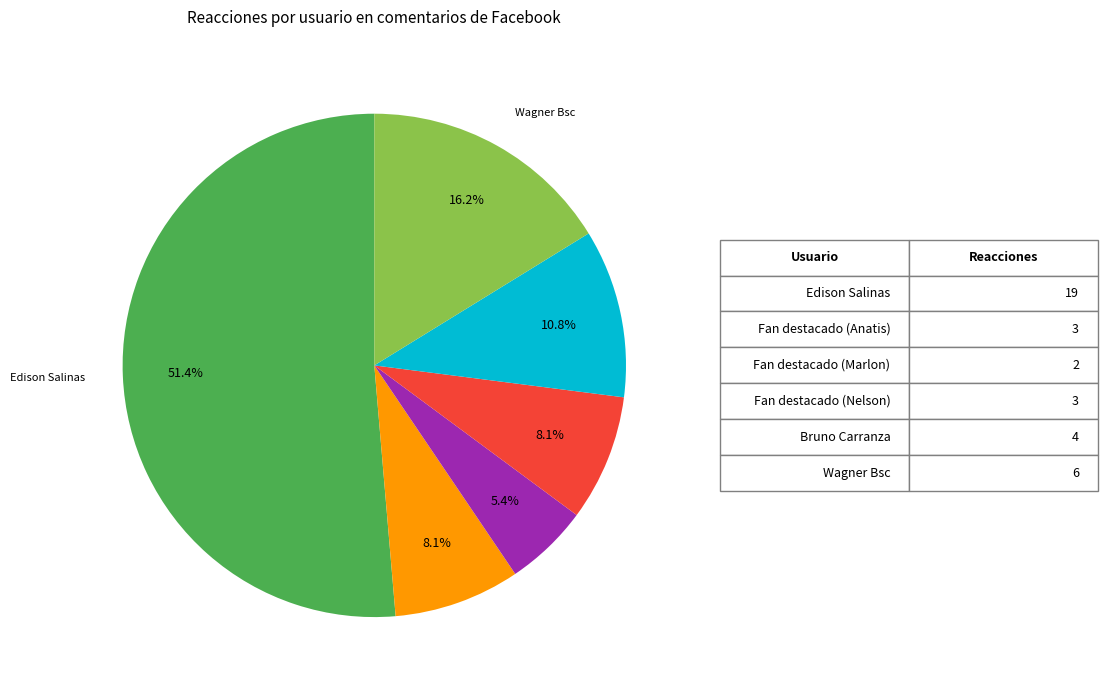

Is there a majority slice in this chart?

Yes